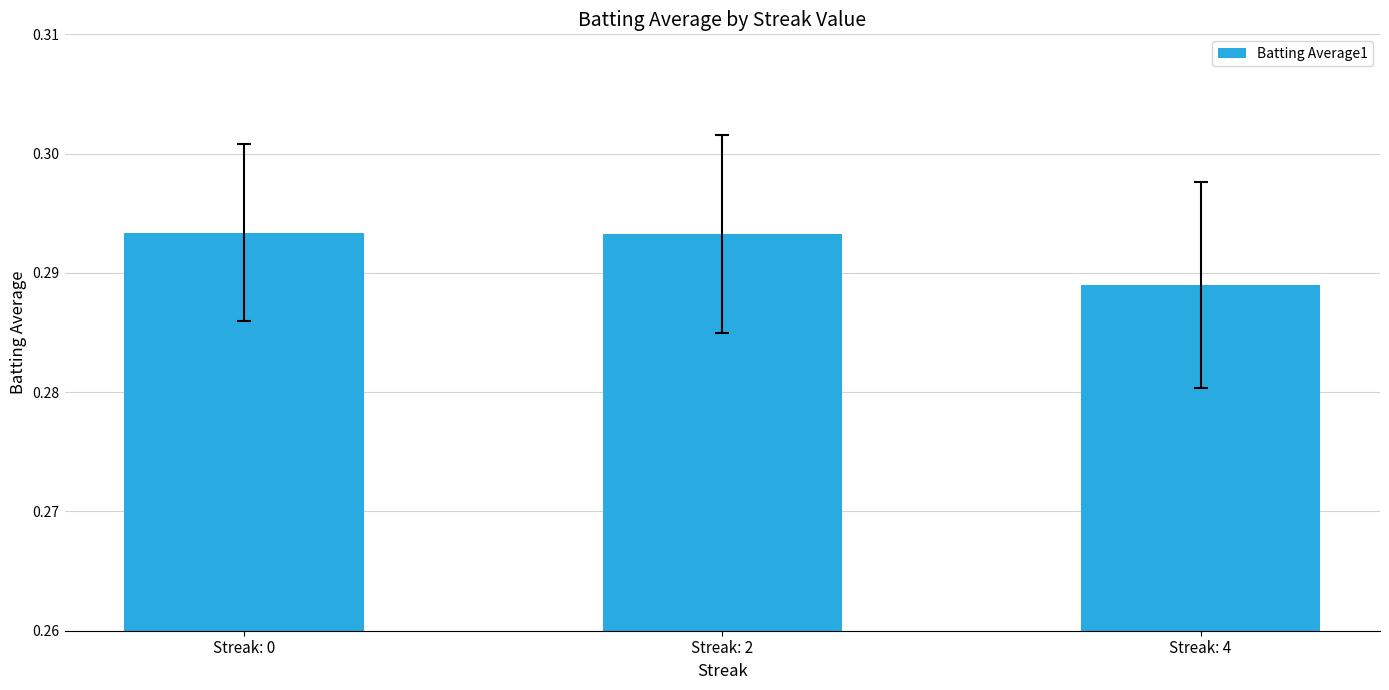

What is the sum of the values at Streak: 4 and Streak: 0?

0.6